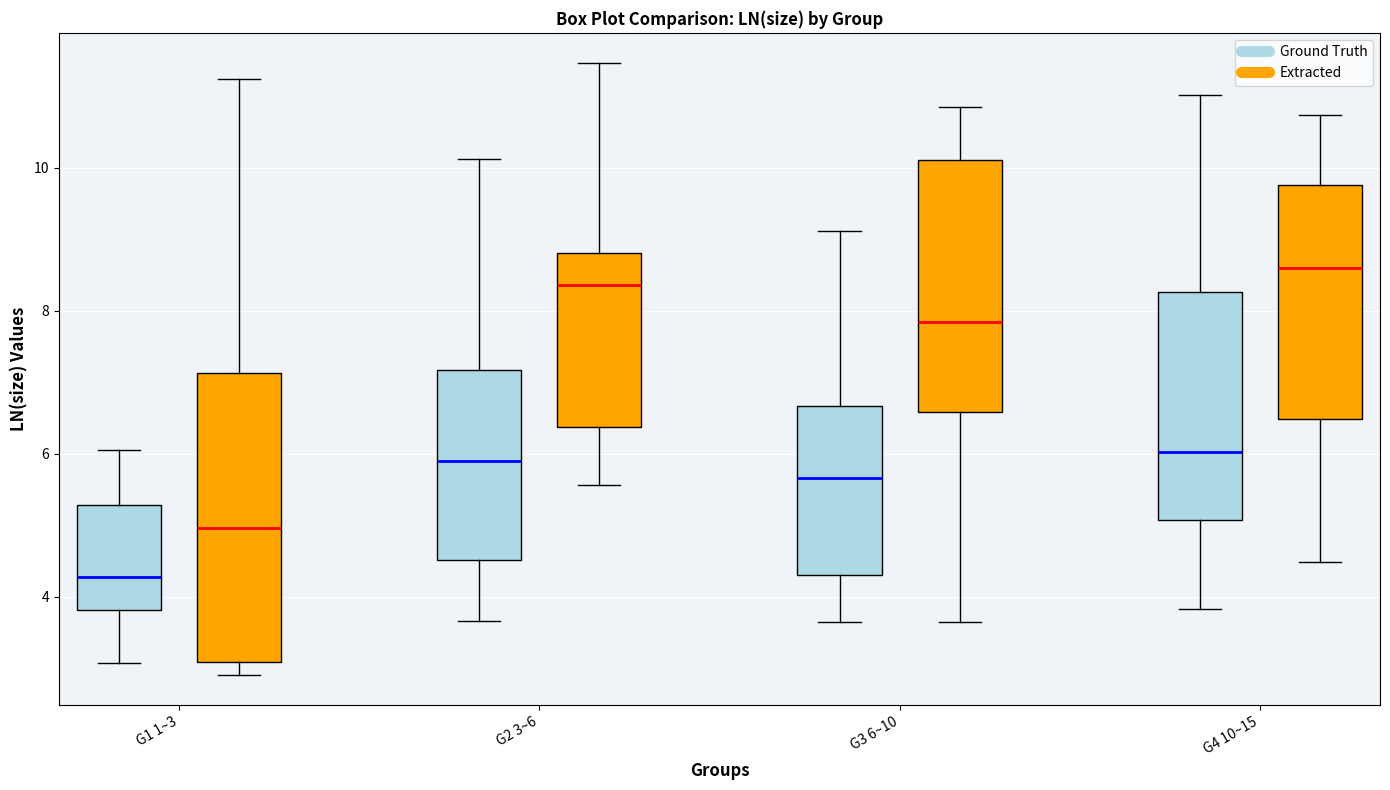

Reading left to right, transcribe this box plot: for each box, give where its median line is, the range the box spans, and where its two whiskers end, as read against the y-axis. The values are not printed on the chart, so give them approximately, as read against the axis.

G1 1~3 (Ground Truth): median 4.2, box 3.8 to 5.2, whiskers 3.0 to 6.0
G1 1~3 (Extracted): median 5.0, box 3.0 to 7.2, whiskers 3.0 (just below the box's lower edge) to 11.2
G2 3~6 (Ground Truth): median 5.8, box 4.6 to 7.2, whiskers 3.6 to 10.2
G2 3~6 (Extracted): median 8.4, box 6.4 to 8.8, whiskers 5.6 to 11.4
G3 6~10 (Ground Truth): median 5.6, box 4.4 to 6.6, whiskers 3.6 to 9.2
G3 6~10 (Extracted): median 7.8, box 6.6 to 10.2, whiskers 3.6 to 10.8
G4 10~15 (Ground Truth): median 6.0, box 5.0 to 8.2, whiskers 3.8 to 11.0
G4 10~15 (Extracted): median 8.6, box 6.4 to 9.8, whiskers 4.4 to 10.8